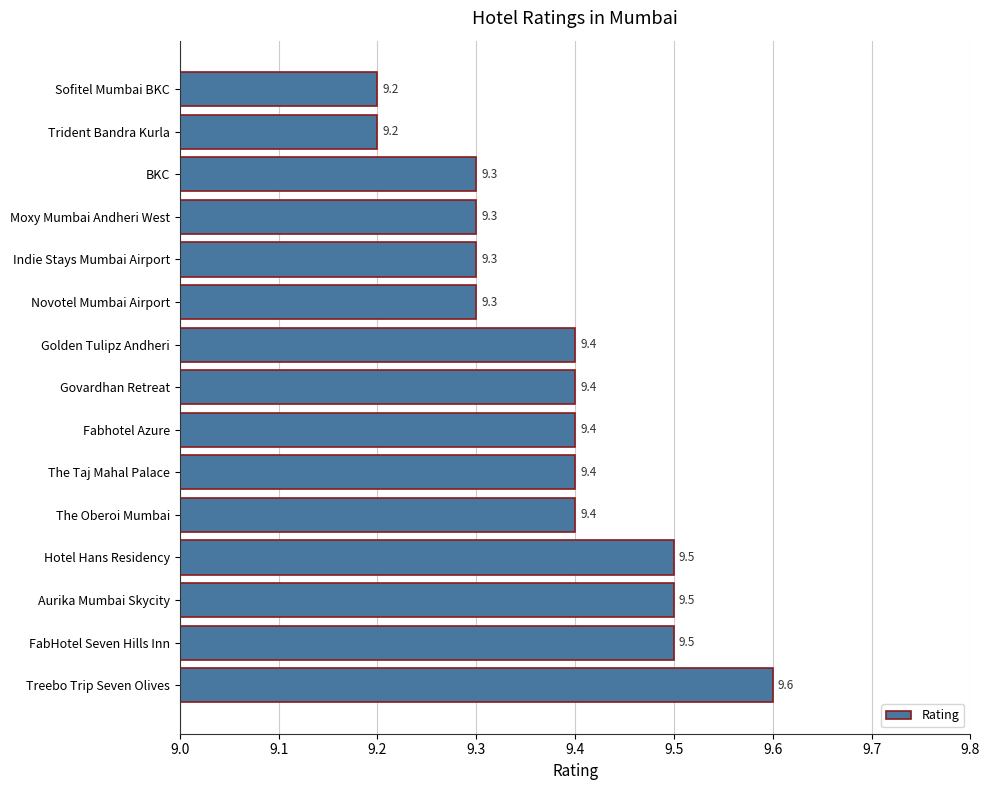

How many categories are shown in the chart?

15